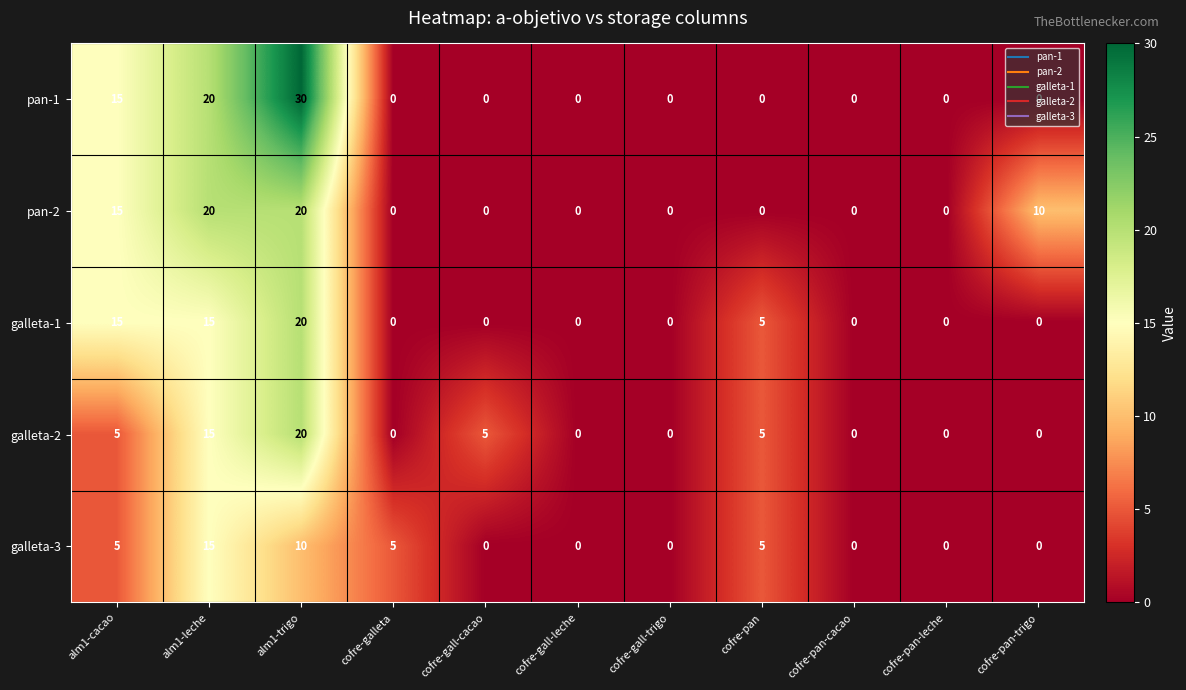

True or false: pan-1 has a value of 0 at cofre-gall-trigo.

True